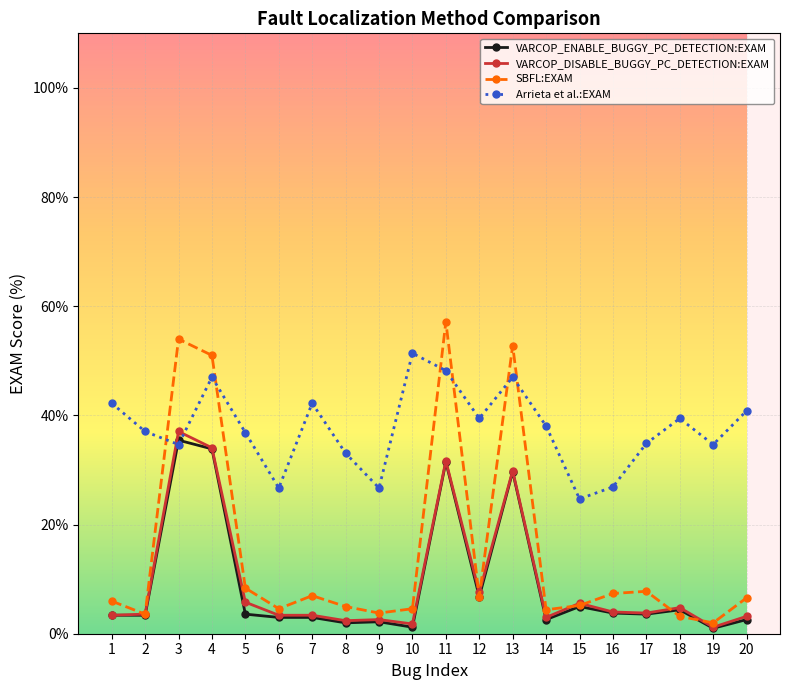

In Arrieta et al.:EXAM, how many points are lower than both neighbors (excluding endpoints)?

6